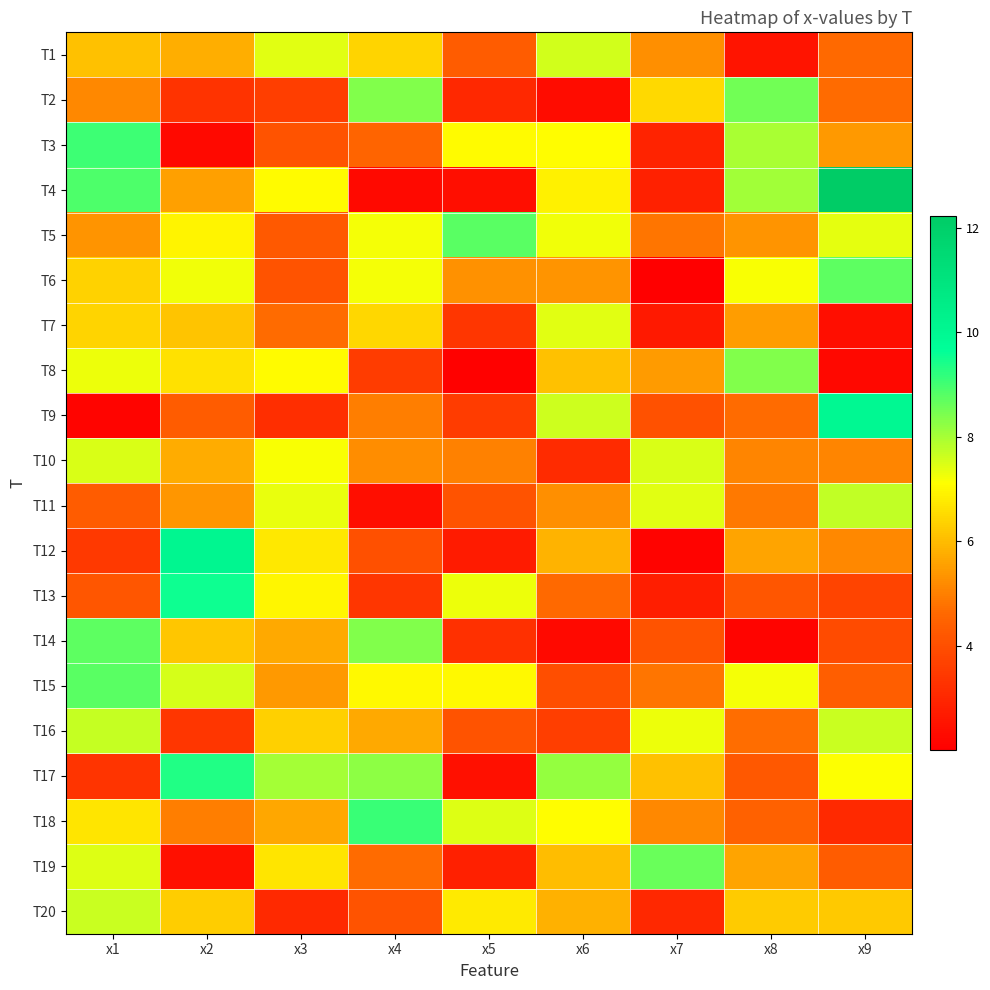

Reading left to right, what are all the values shown in this chart?

T1: x1=6.1	x2=5.8	x3=7.4	x4=6.4	x5=4.3	x6=7.6	x7=5.2	x8=2.5	x9=4.6
T2: x1=5.1	x2=3.3	x3=3.6	x4=8.4	x5=3.0	x6=2.3	x7=6.5	x8=8.5	x9=4.7
T3: x1=9.1	x2=2.3	x3=4.1	x4=4.5	x5=7.0	x6=7.1	x7=2.9	x8=8.0	x9=5.4
T4: x1=8.9	x2=5.5	x3=7.1	x4=2.3	x5=2.4	x6=6.9	x7=2.9	x8=8.1	x9=12.2
T5: x1=5.3	x2=6.9	x3=4.3	x4=7.2	x5=8.8	x6=7.3	x7=4.8	x8=5.3	x9=7.4
T6: x1=6.4	x2=7.3	x3=4.1	x4=7.2	x5=5.3	x6=5.3	x7=2.0	x8=7.2	x9=8.7
T7: x1=6.4	x2=6.1	x3=4.6	x4=6.5	x5=3.4	x6=7.4	x7=2.7	x8=5.5	x9=2.4
T8: x1=7.3	x2=6.6	x3=7.0	x4=3.6	x5=2.1	x6=6.1	x7=5.5	x8=8.4	x9=2.2
T9: x1=2.1	x2=4.4	x3=3.2	x4=5.0	x5=3.6	x6=7.6	x7=4.1	x8=4.7	x9=10.0
T10: x1=7.5	x2=5.7	x3=7.2	x4=5.2	x5=5.0	x6=3.1	x7=7.5	x8=5.1	x9=5.1
T11: x1=4.3	x2=5.4	x3=7.3	x4=2.4	x5=4.1	x6=5.3	x7=7.4	x8=4.9	x9=7.7
T12: x1=3.4	x2=10.1	x3=6.8	x4=4.0	x5=2.7	x6=5.8	x7=2.1	x8=5.6	x9=5.1
T13: x1=4.2	x2=9.5	x3=7.0	x4=3.4	x5=7.3	x6=4.6	x7=2.8	x8=4.2	x9=3.7
T14: x1=8.7	x2=6.2	x3=5.7	x4=8.4	x5=3.2	x6=2.3	x7=4.1	x8=2.1	x9=3.9
T15: x1=8.8	x2=7.6	x3=5.4	x4=7.0	x5=7.0	x6=4.0	x7=4.8	x8=7.2	x9=4.4
T16: x1=7.7	x2=3.4	x3=6.3	x4=5.7	x5=4.1	x6=3.6	x7=7.3	x8=4.7	x9=7.7
T17: x1=3.3	x2=9.3	x3=8.0	x4=8.2	x5=2.4	x6=8.2	x7=6.1	x8=4.2	x9=7.1
T18: x1=6.7	x2=5.0	x3=5.7	x4=9.1	x5=7.5	x6=7.1	x7=5.1	x8=4.4	x9=3.1
T19: x1=7.4	x2=2.4	x3=6.7	x4=4.7	x5=2.8	x6=6.0	x7=8.6	x8=5.6	x9=4.3
T20: x1=7.6	x2=6.3	x3=3.1	x4=4.1	x5=6.8	x6=5.8	x7=3.0	x8=6.3	x9=6.2